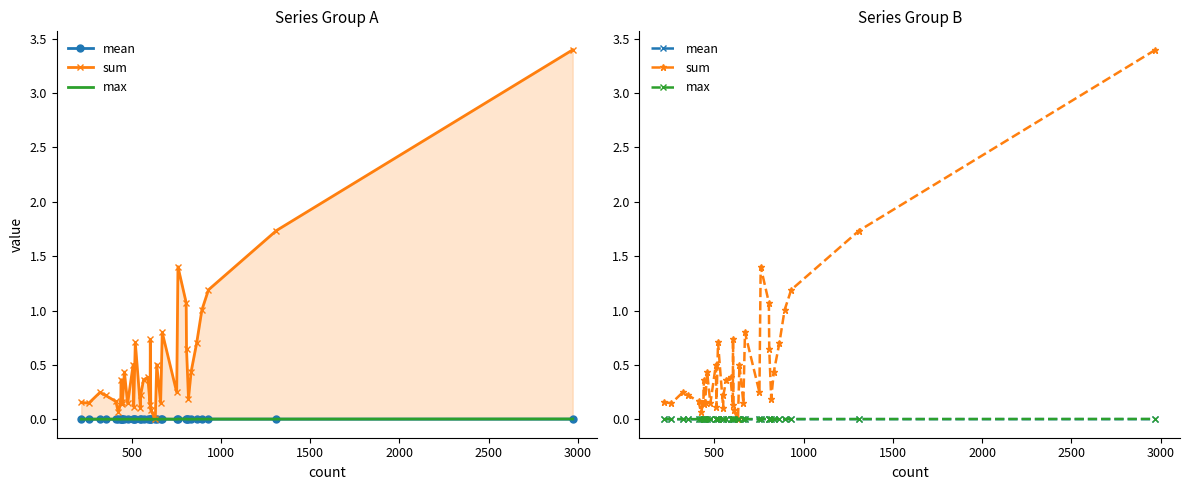

What is the highest value of the sum series?

3.4